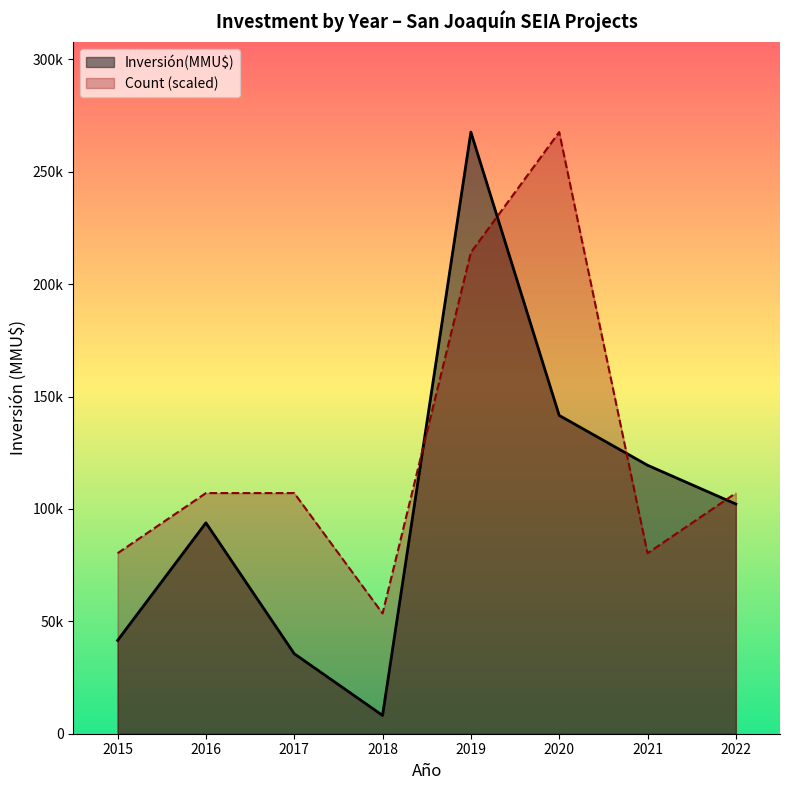

Which series ends up on top after the final intersection of Inversión(MMU$) and Count (scaled)?

Count (scaled)